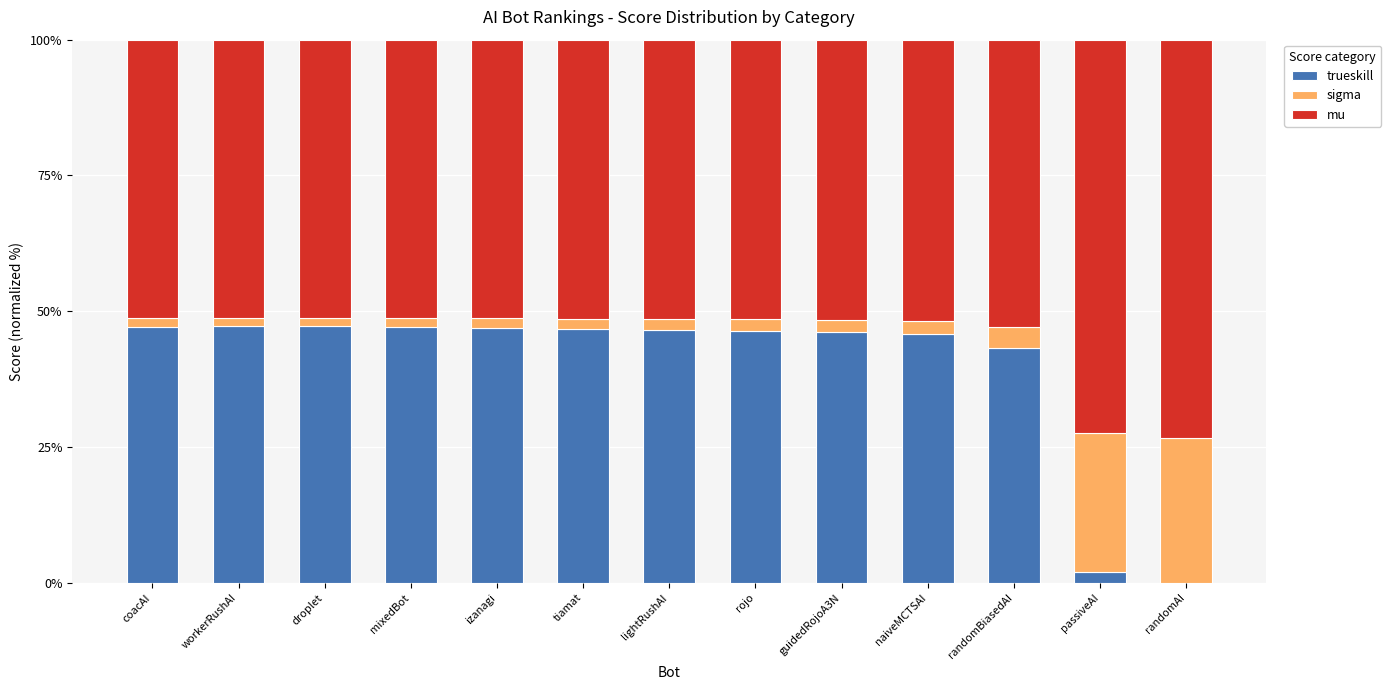

What is the sum of the trueskill values at rojo and guidedRojoA3N?

92.6